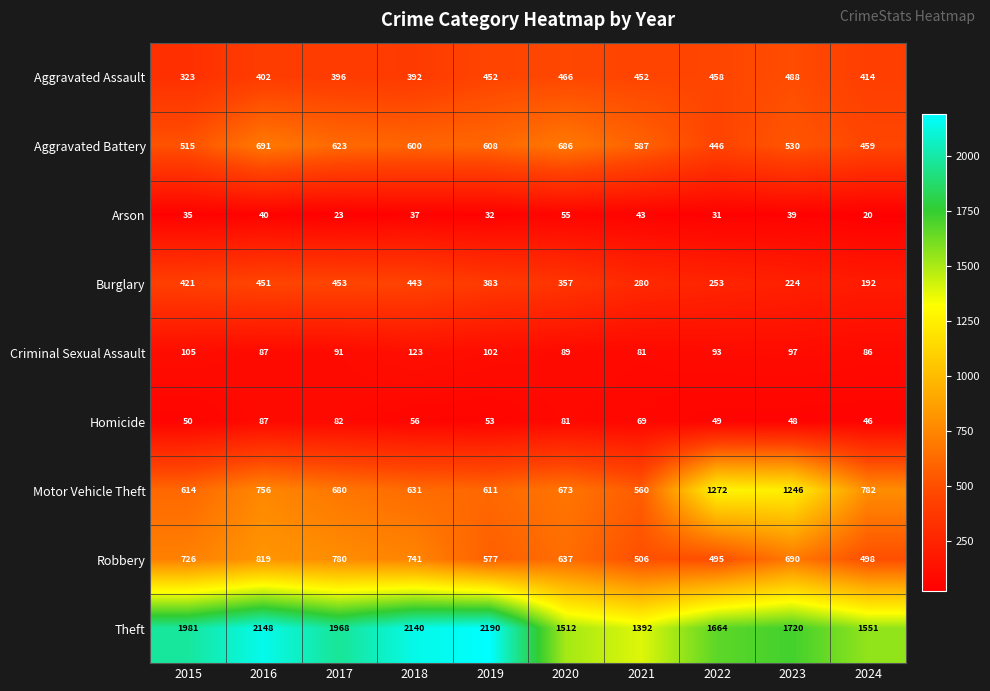

What is the smallest value displayed?

20